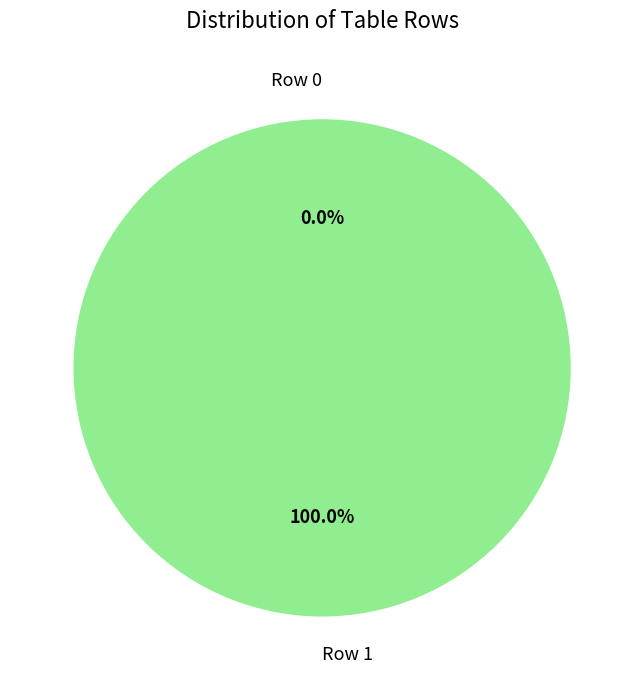

To the nearest percent, what is the difference between the largest and smallest slice percentages?

100%